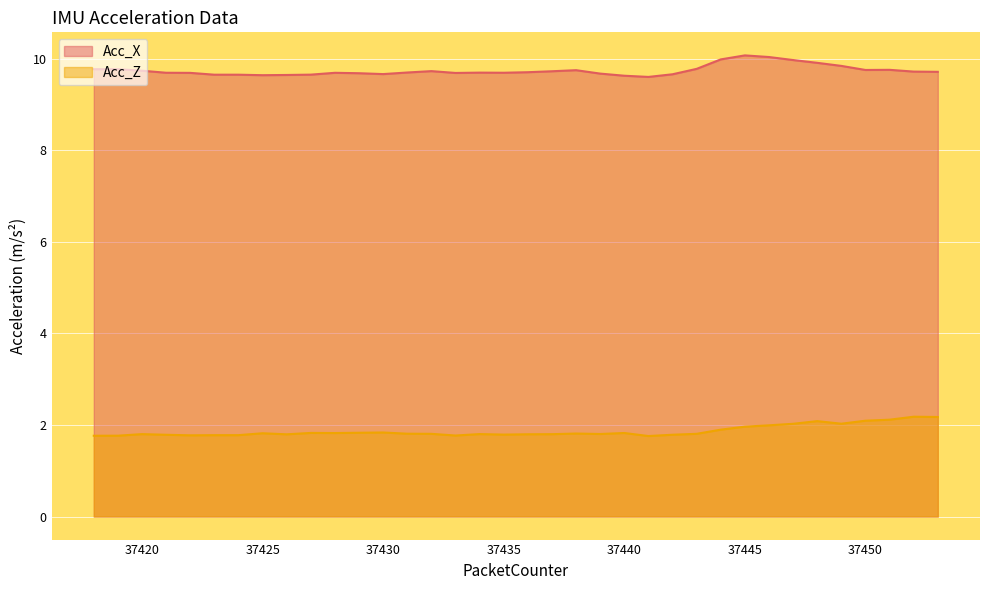

True or false: Acc_Z and Acc_X cross at least once.

False